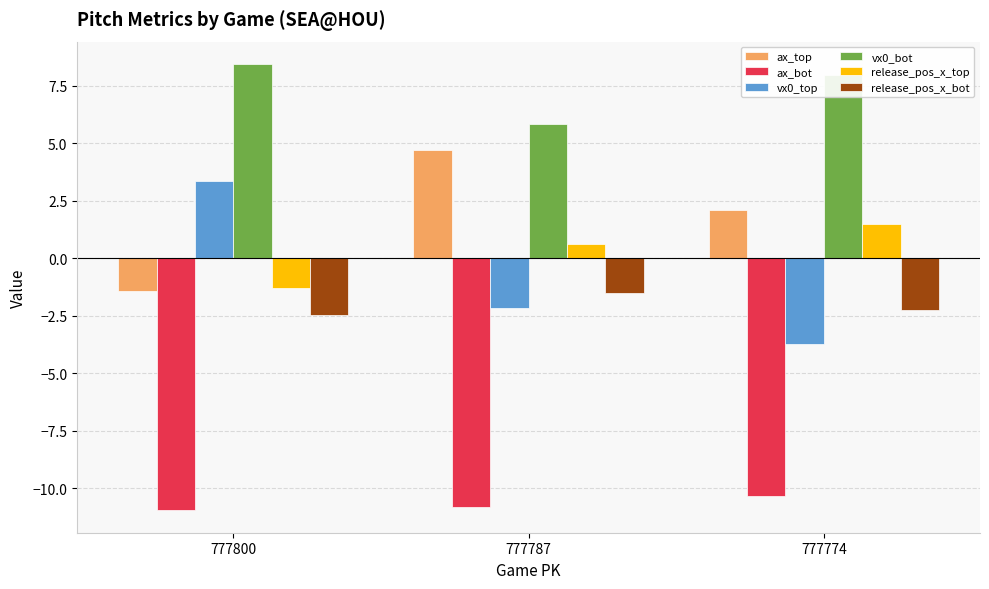

Which series has the largest total across all categories?

vx0_bot